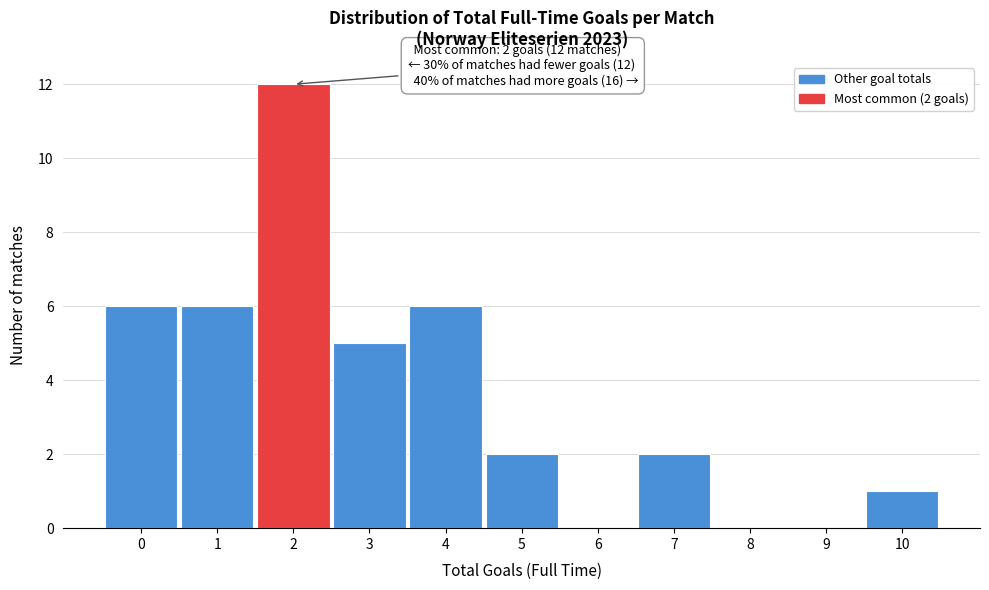

Over which range of the x-axis is the bar tallest?

1.5 to 2.5